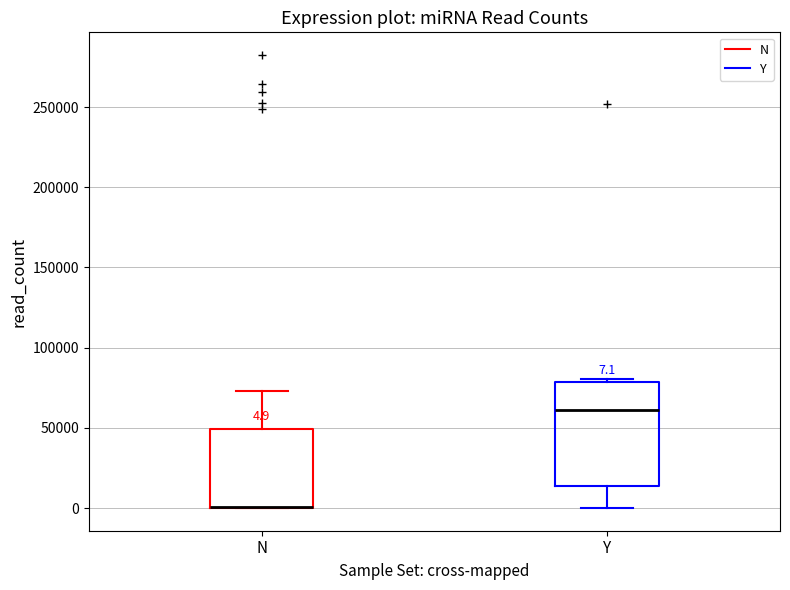

Comparing the boxes themselves (not the whiskers), which one is the tallest?

Y